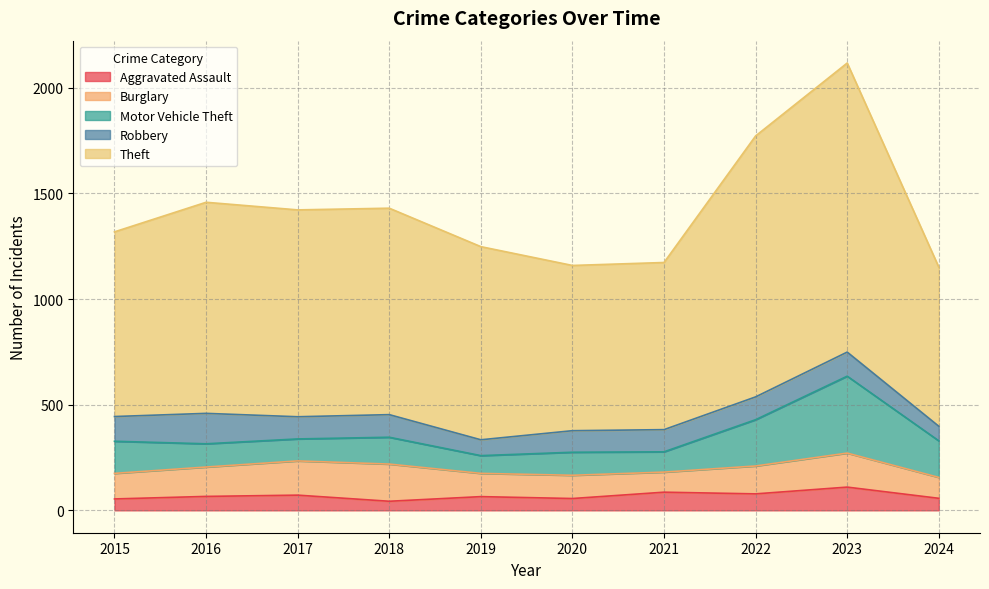

At which category does Burglary reach its first local valley?

2021